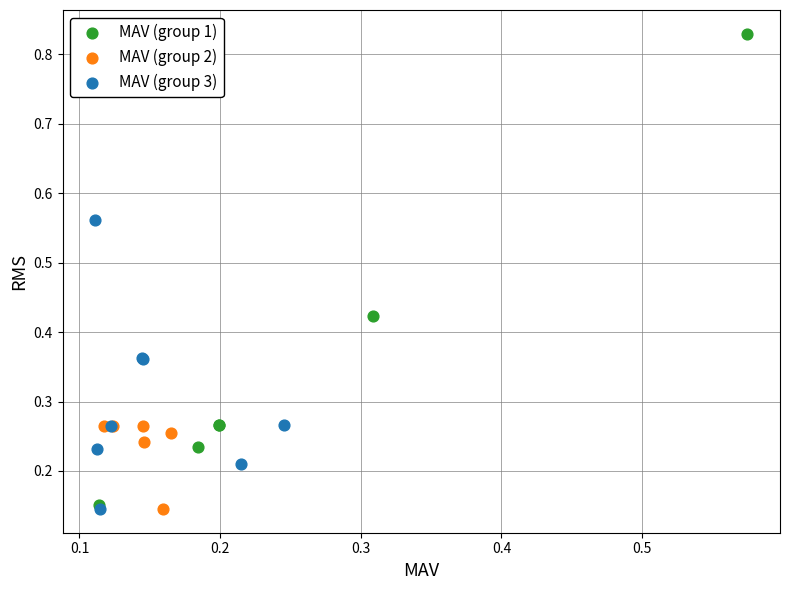

Which series contains the highest Y value?

MAV (group 1)